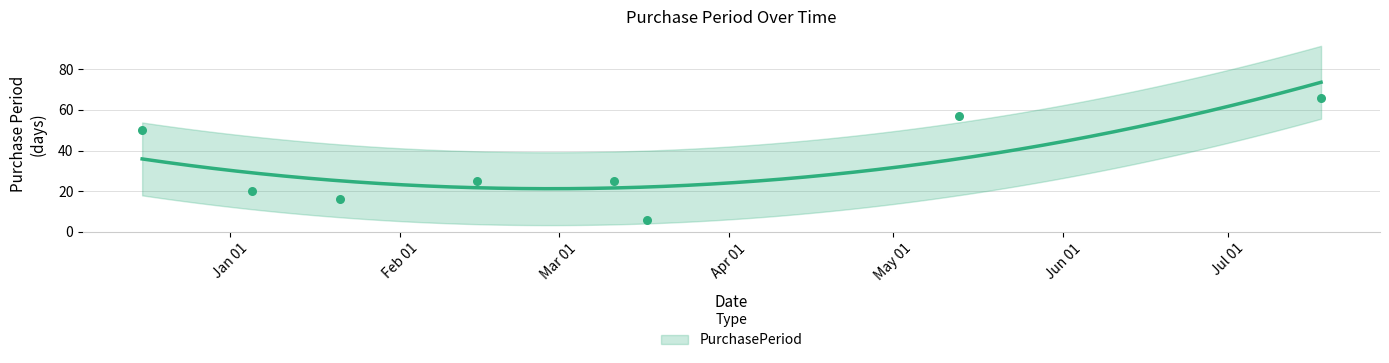

Approximately how many times larger is the value at 2016-01-05 compared to 2016-07-18?

0.3